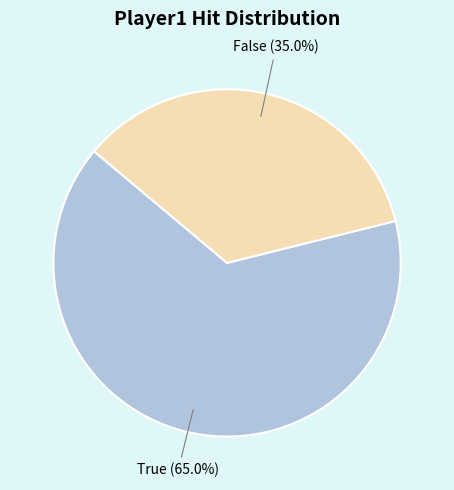

How many slices are in this pie chart?

2